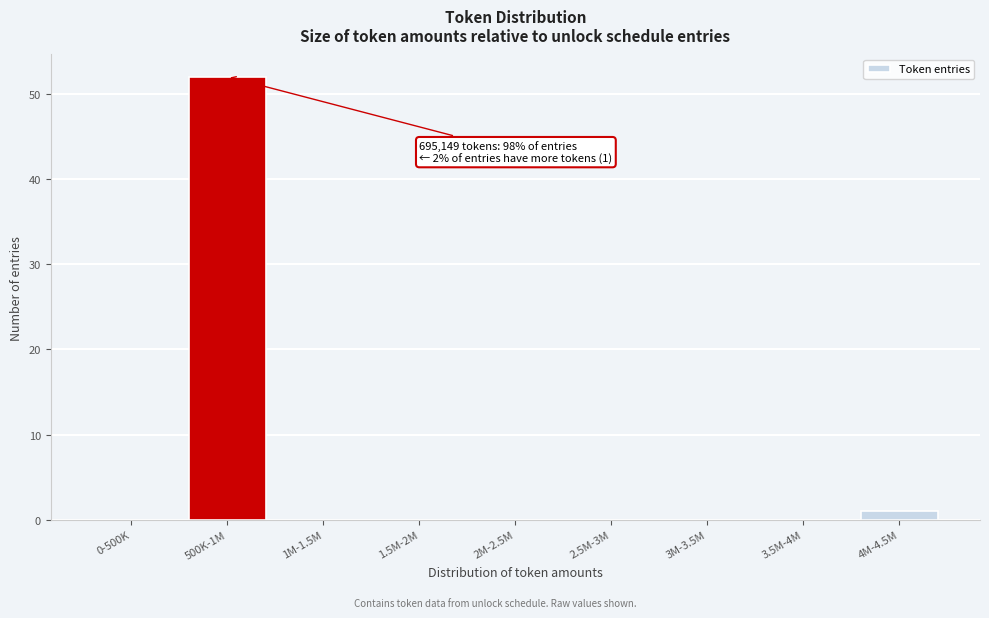

Reading left to right, list all the values displayed in this chart.

0-500K=0	500K-1M=52	1M-1.5M=0	1.5M-2M=0	2M-2.5M=0	2.5M-3M=0	3M-3.5M=0	3.5M-4M=0	4M-4.5M=1